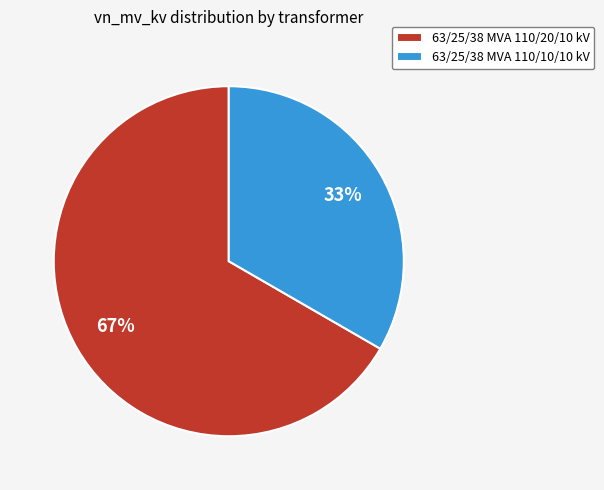

Which slice is the smallest?

63/25/38 MVA 110/10/10 kV